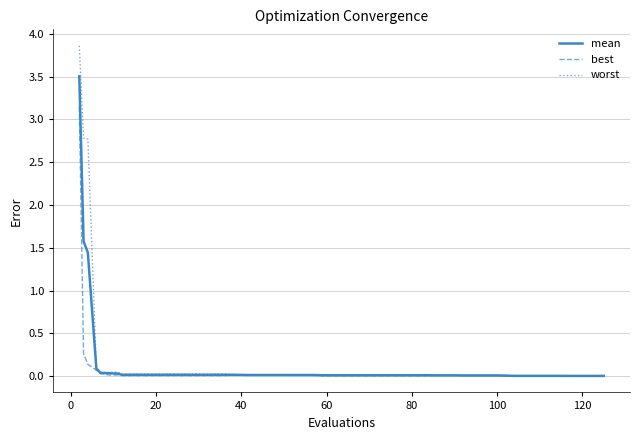

Which series has the widest spread of values?

worst